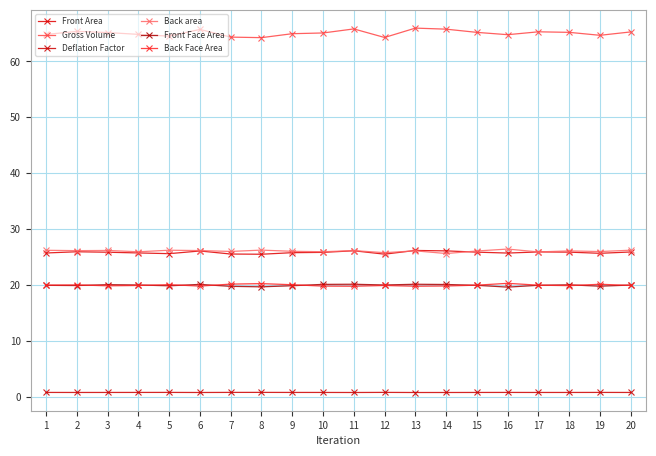

True or false: Front Area has more than 2 points higher than both neighbors.

True